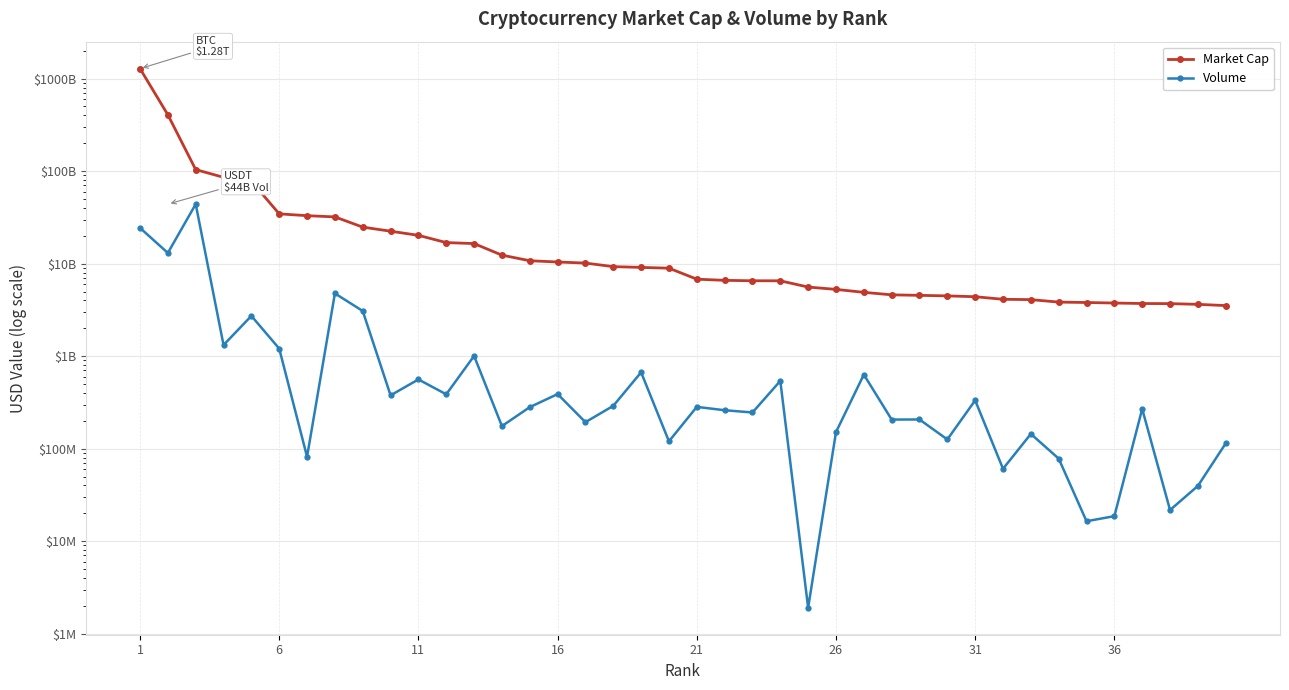

Which has a higher value, 21 or 21?

21